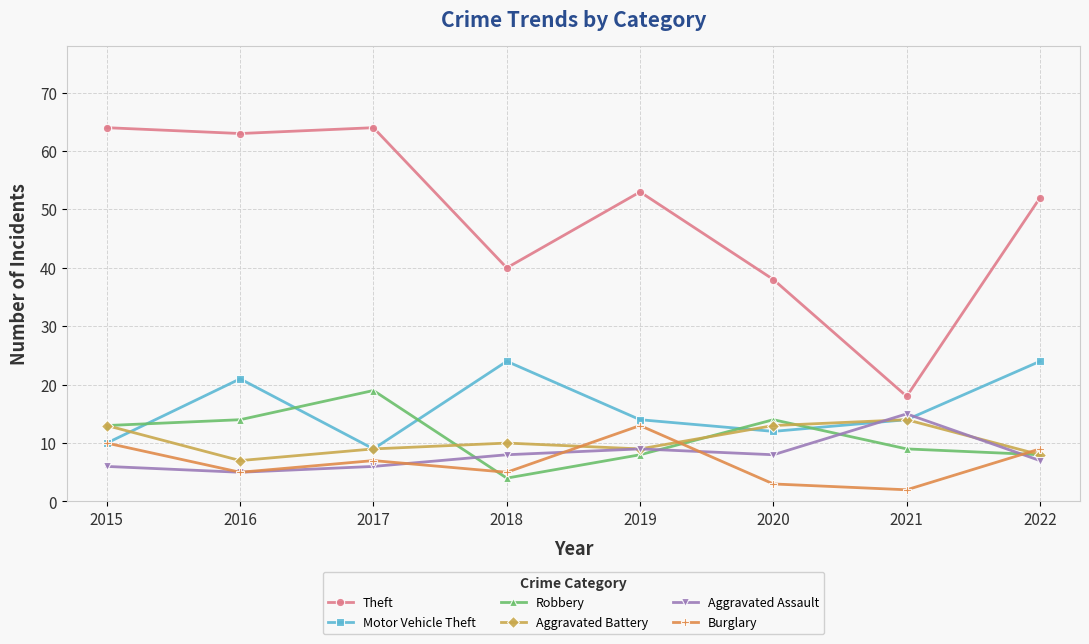

What is the value of the Burglary point at the 1st from the left?

10